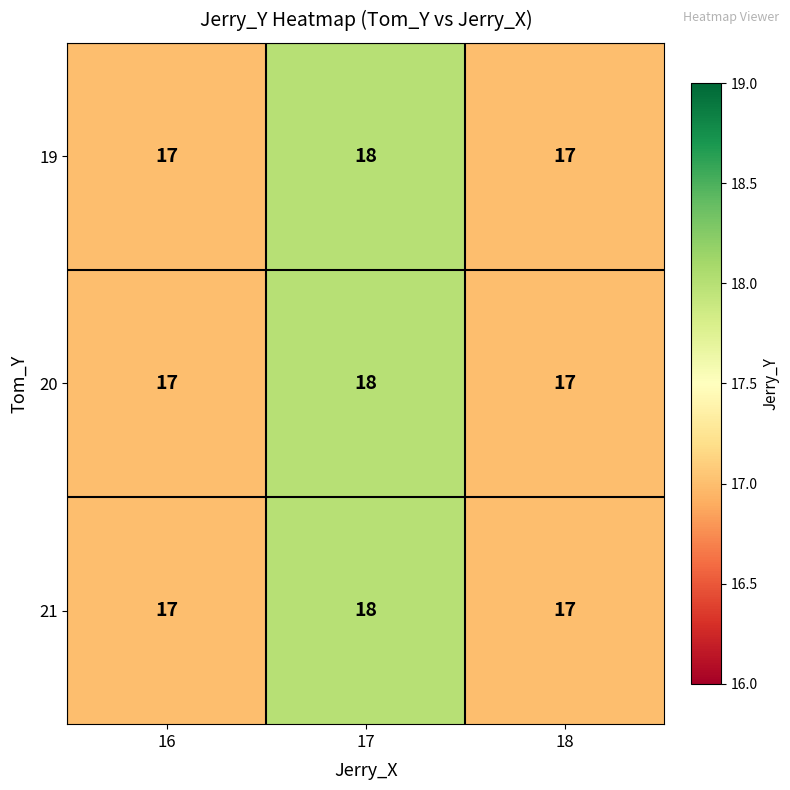

What is the sum of all 21 values?

52